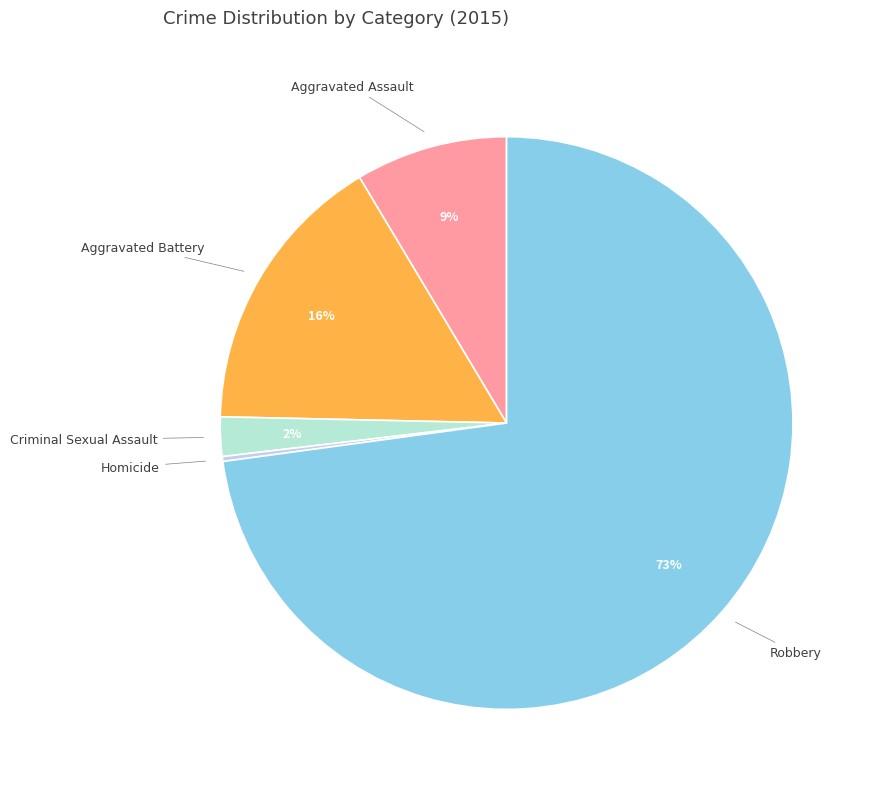

Do Aggravated Assault and Aggravated Battery together represent more than half of the pie?

No